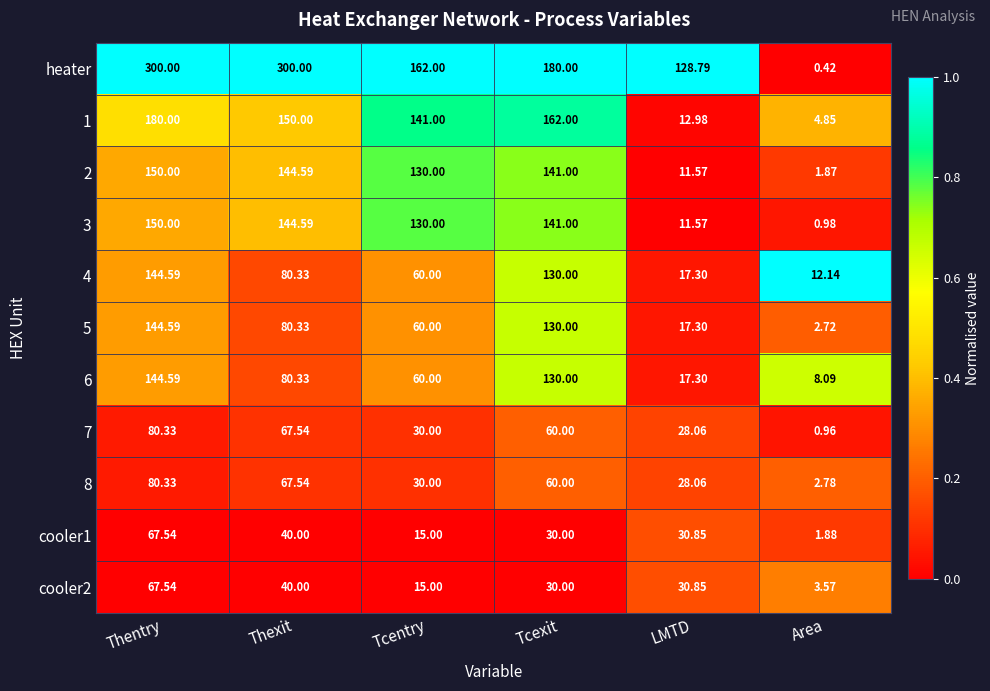

At which label does 1 first exceed 150?

Thentry